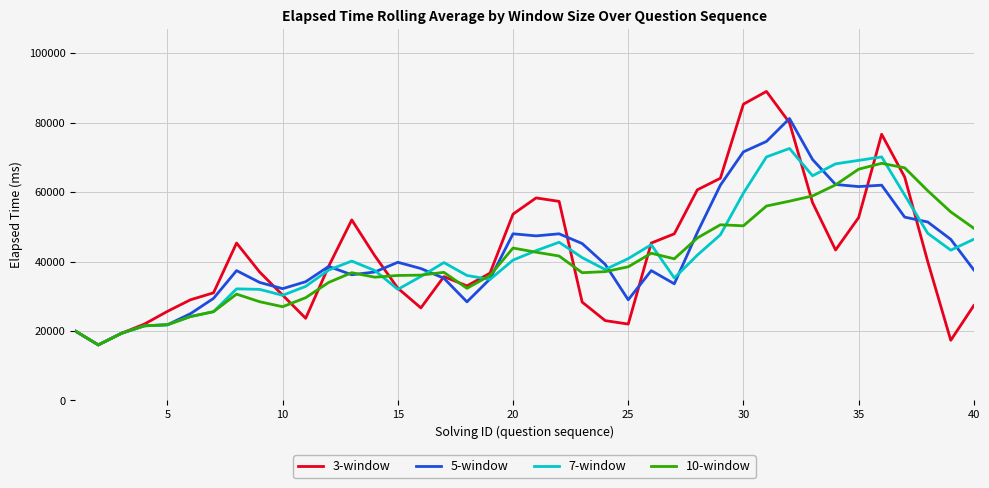

What is the greatest value displayed?

89000.0